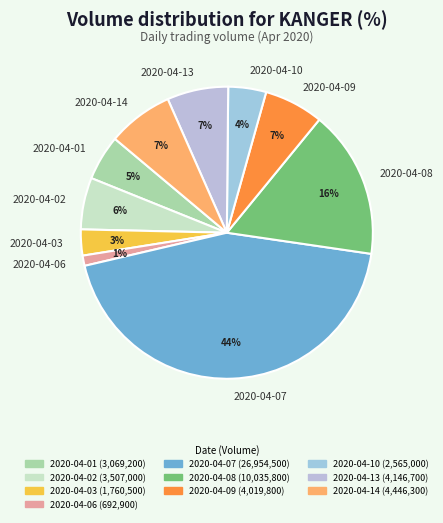

What percentage is the 2020-04-14 slice, to the nearest percent?

7%